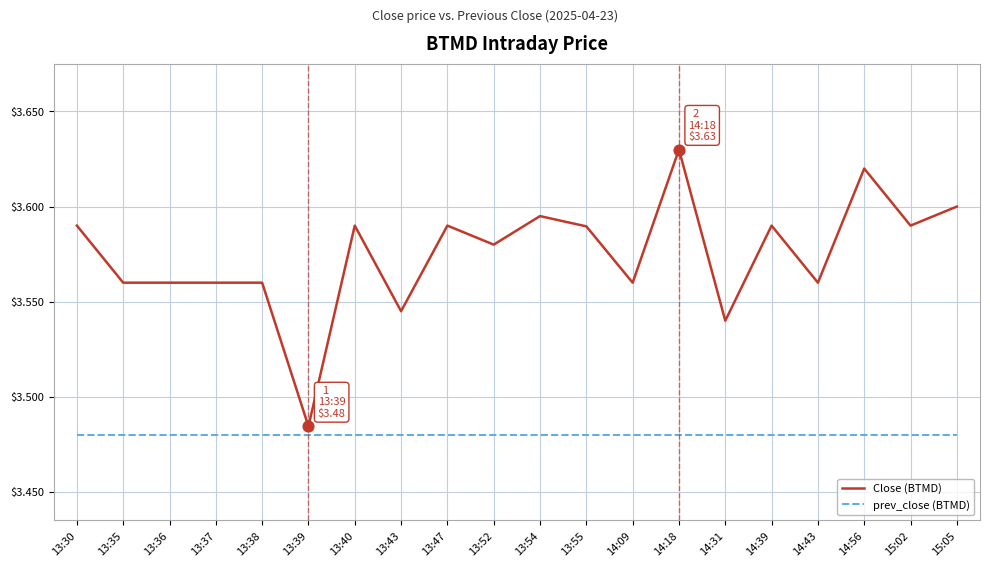

Between 13:30 and 13:39, which series saw the biggest shift?

Close (BTMD)